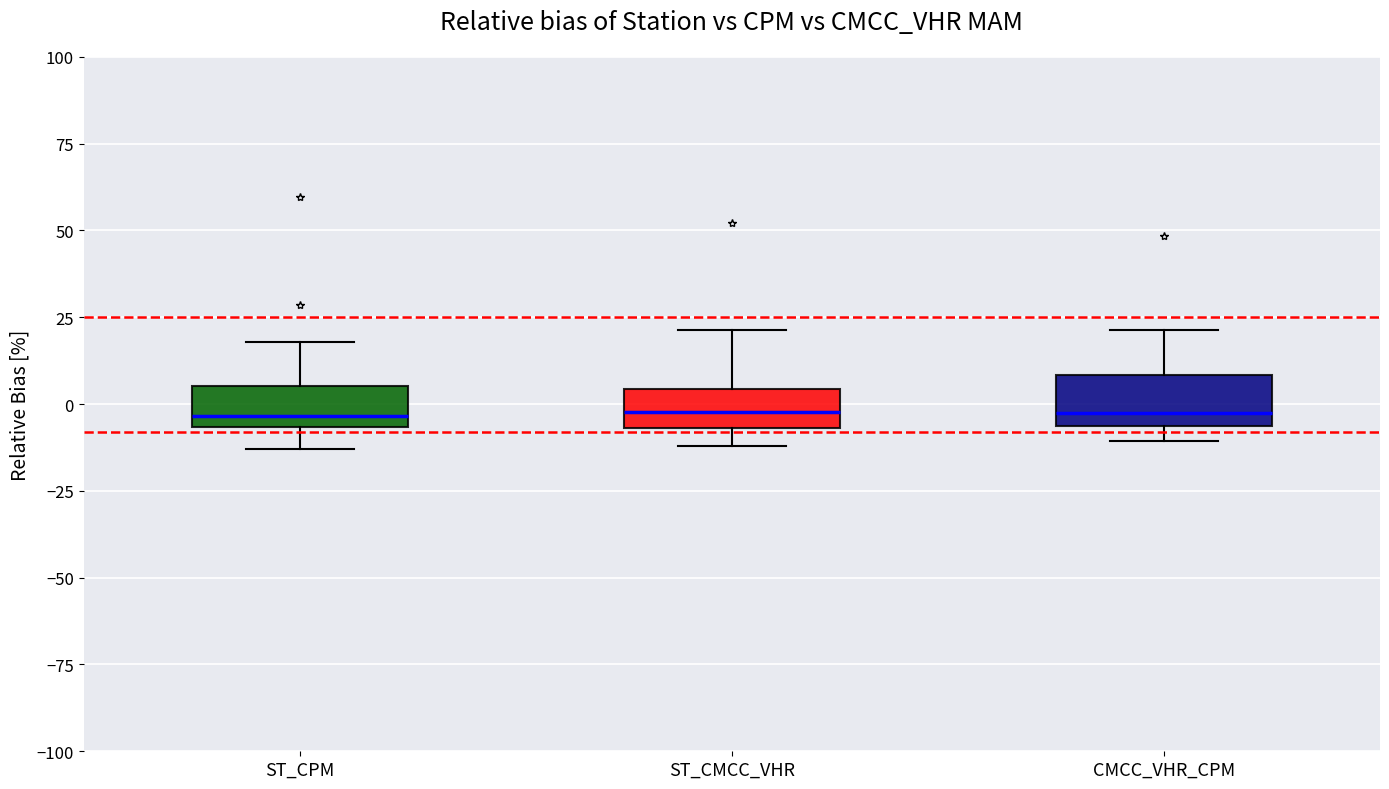

Reading left to right, read every box against the y-axis: the position of its median line, the range the box covers, and the ends of its whiskers. The values are not printed on the chart, so give them approximately, as read against the axis.

ST_CPM: median -5 (just above the box's lower edge), box -5 to 5, whiskers -15 to 20
ST_CMCC_VHR: median 0, box -5 to 5, whiskers -10 to 20
CMCC_VHR_CPM: median -5 (just above the box's lower edge), box -5 to 10, whiskers -10 to 20